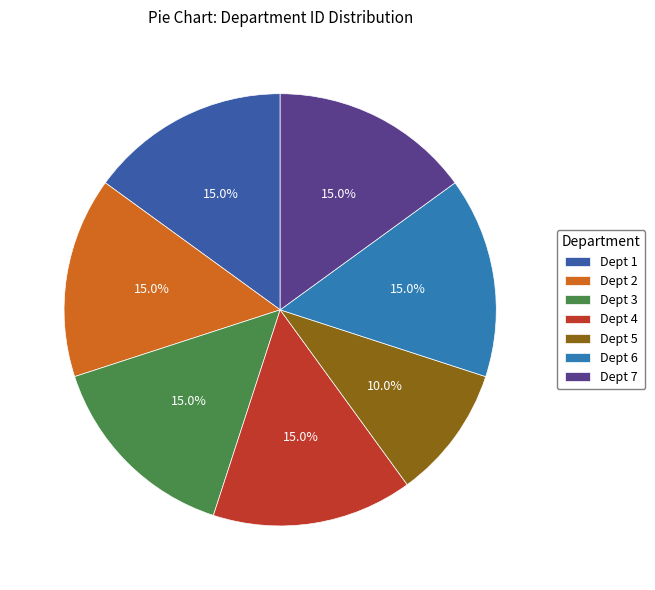

Count the number of slices in the pie.

7